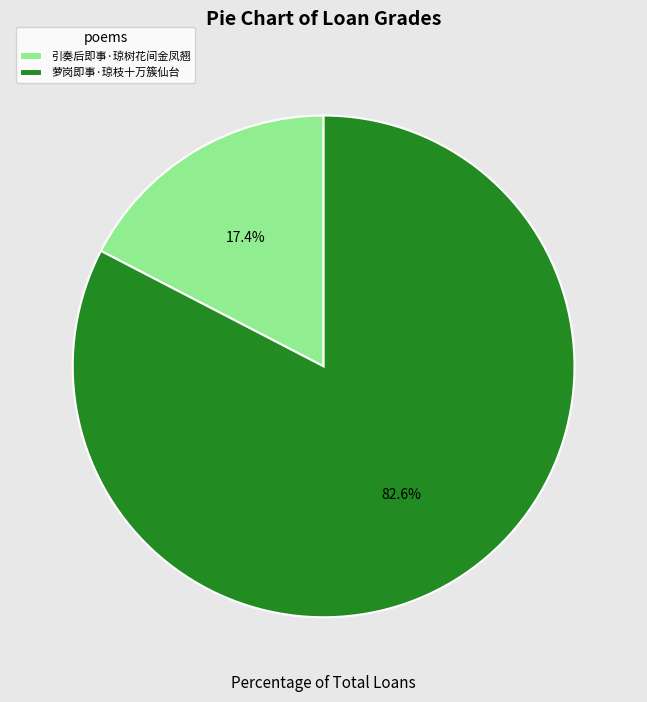

Which slice is the smallest?

引奏后即事·琼树花间金凤翘